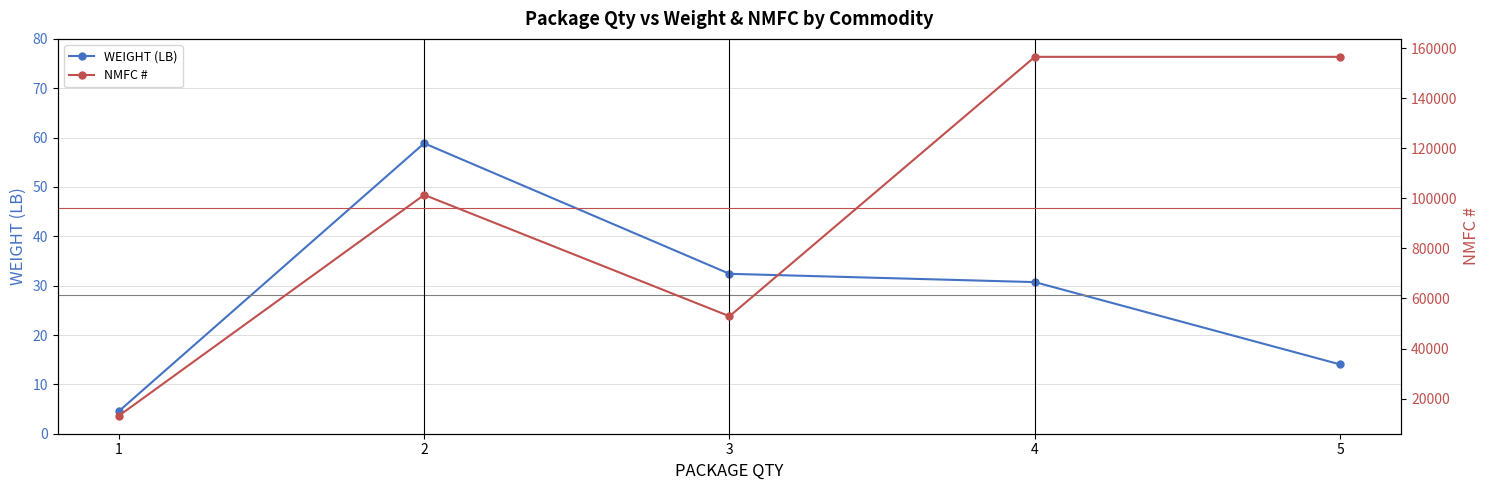

Is this an area chart (filled region under the line)?

No